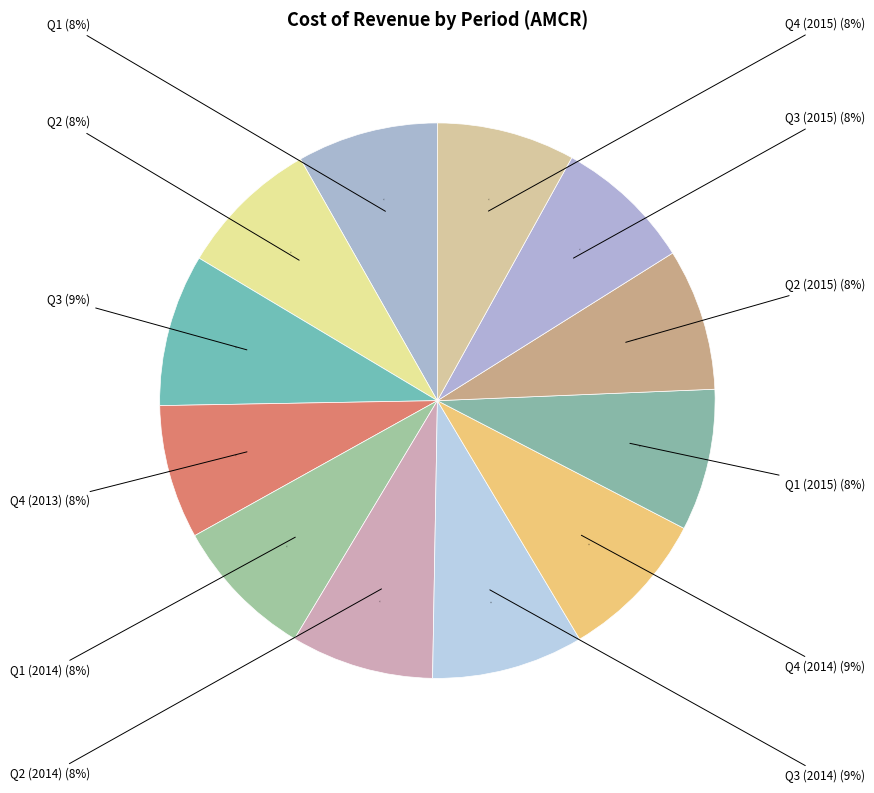

Which slice is the smallest?

Q4 (2013)